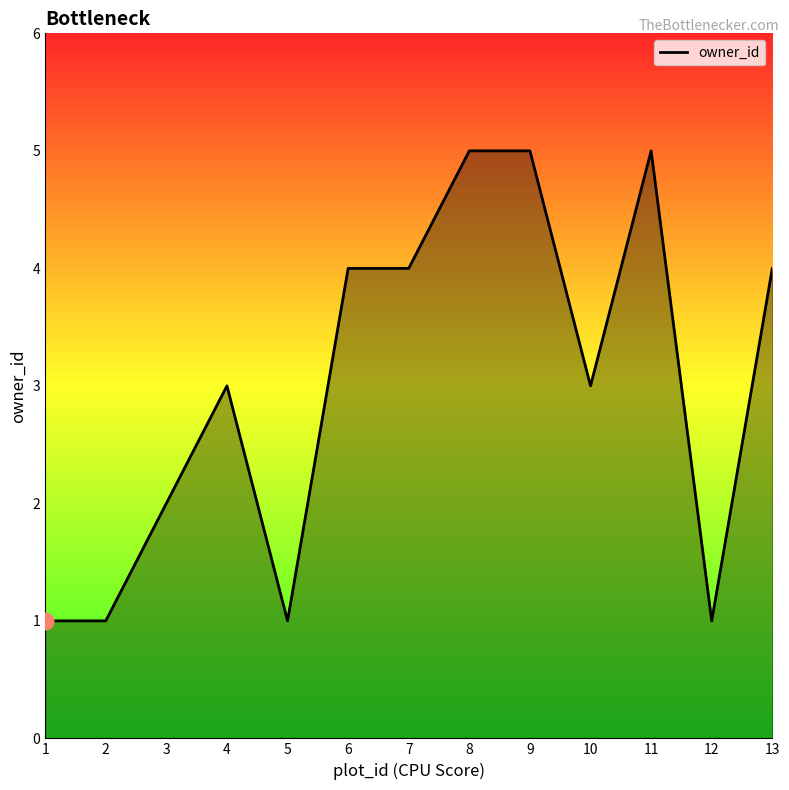

What is the maximum value shown in the chart?

5